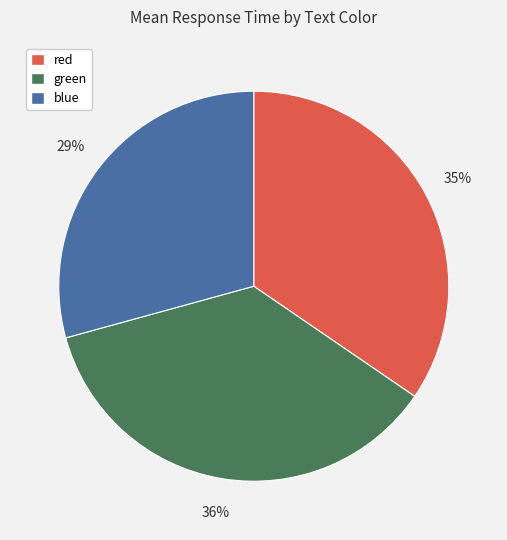

Do blue and red together represent more than half of the pie?

Yes